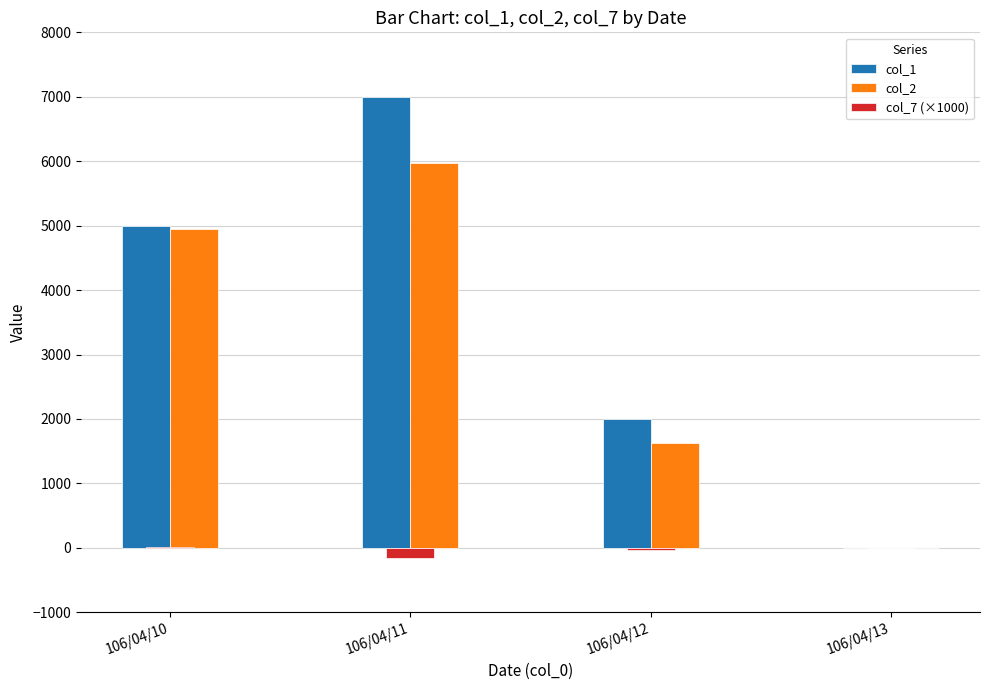

What is the difference between the col_7 (×1000) values at 106/04/13 and 106/04/12?

30